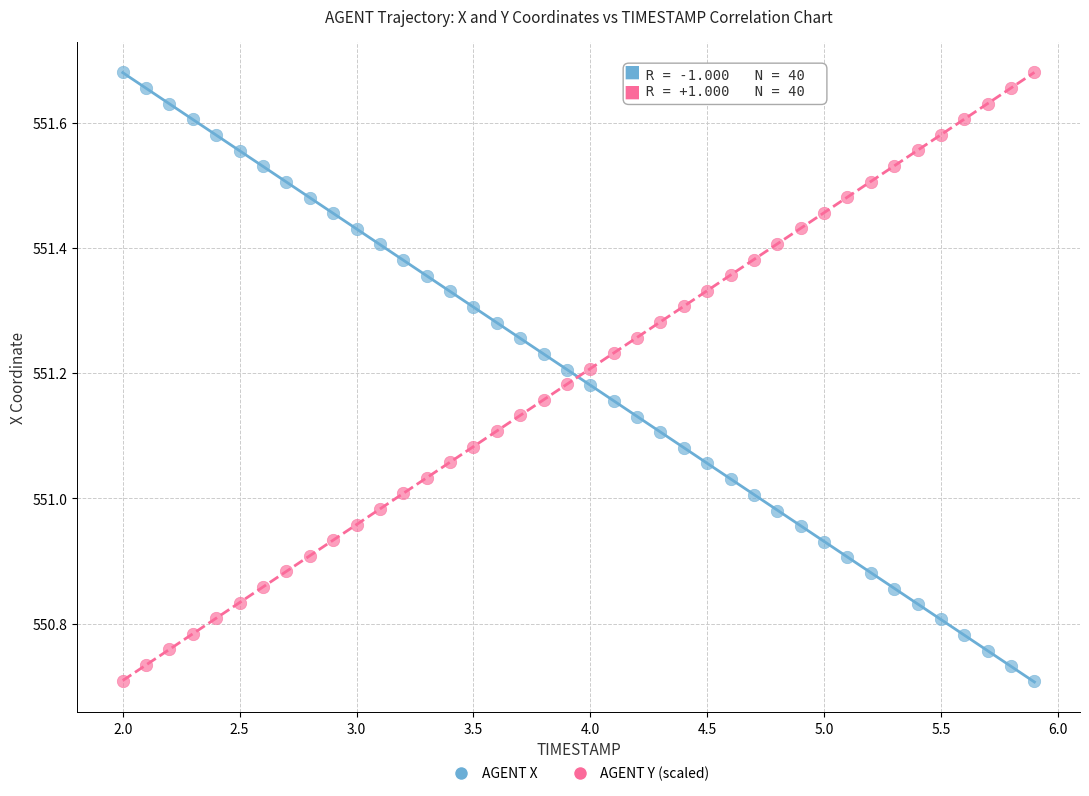

What is the X range (max minus min) for the scatter plot?

3.9